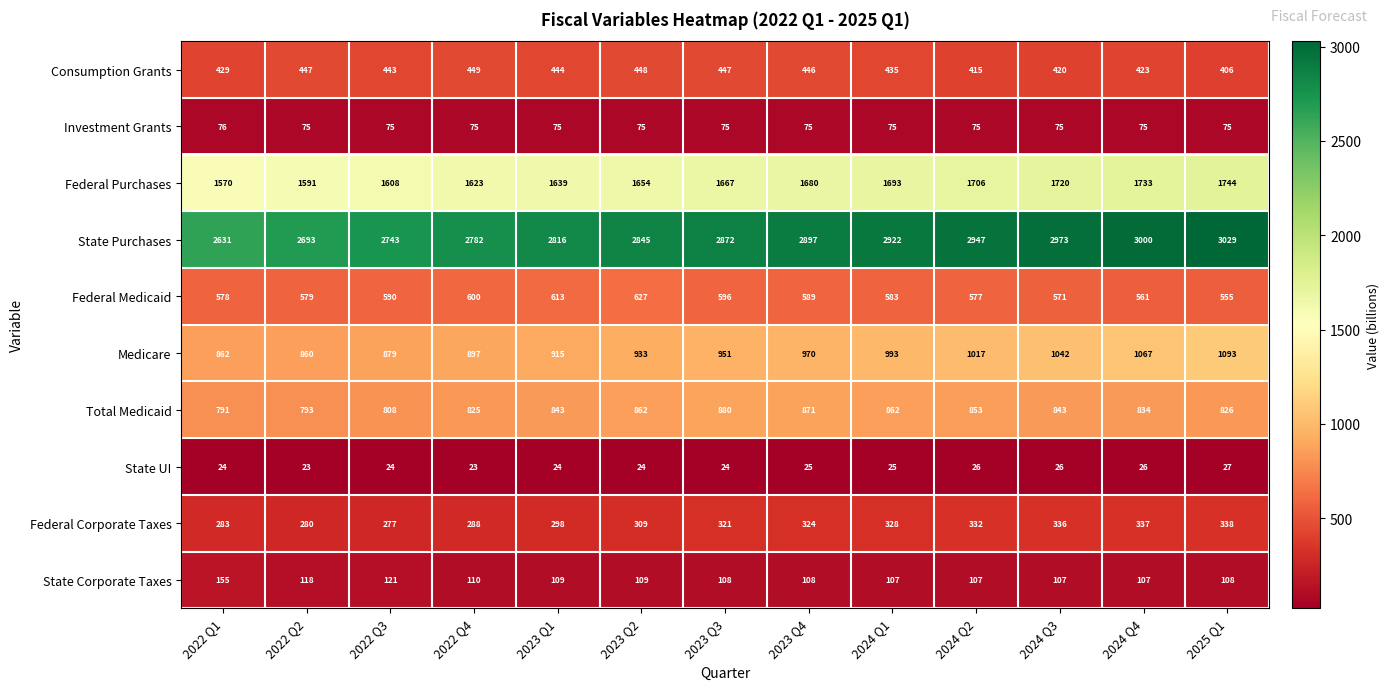

What is the total value across all series at 2024 Q1?

8023